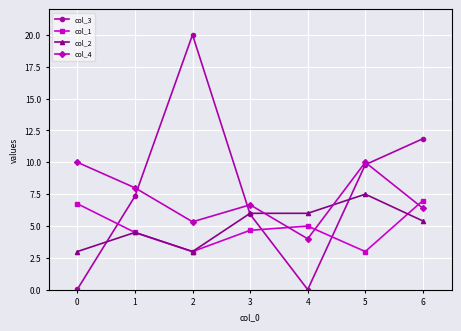

True or false: col_2 and col_4 intersect in this chart.

True